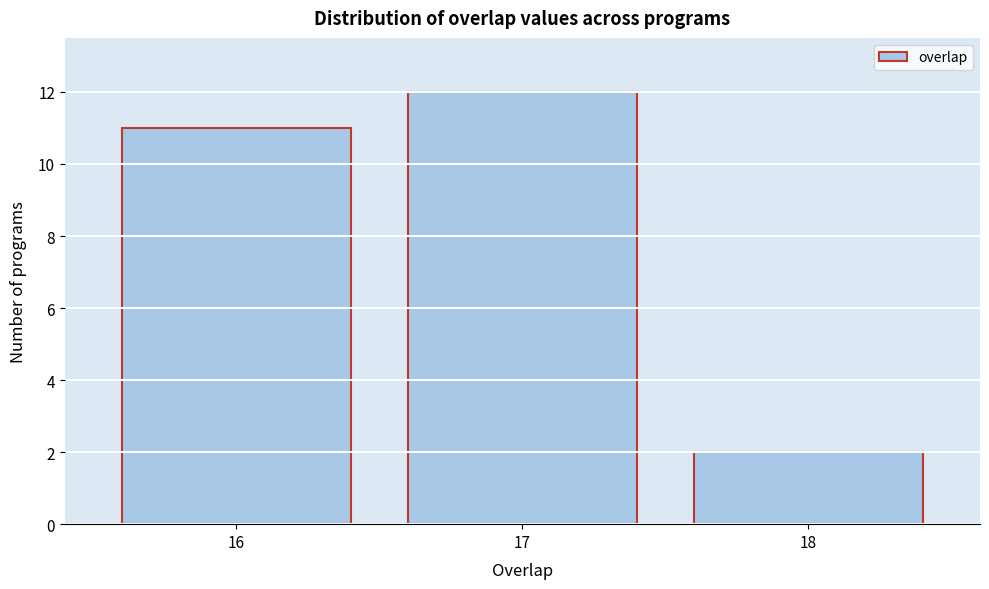

Reading left to right, extract all data points from this chart.

11	12	2